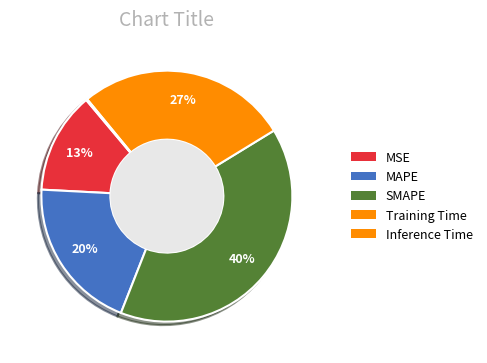

What percentage is the MSE slice, to the nearest percent?

13%